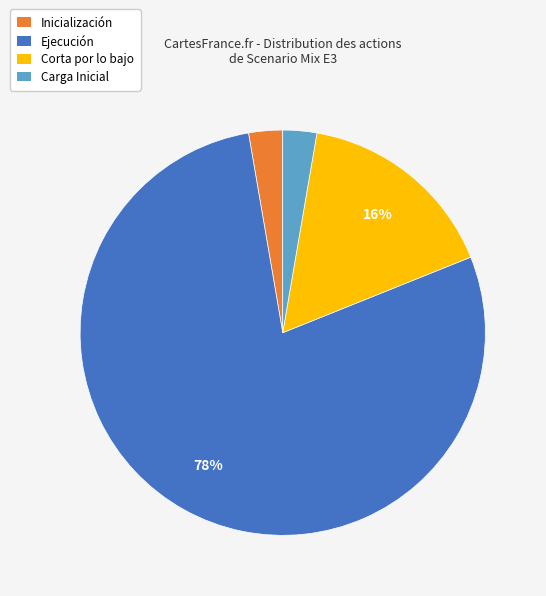

Combined, do Corta por lo bajo and Ejecución account for over 50%?

Yes